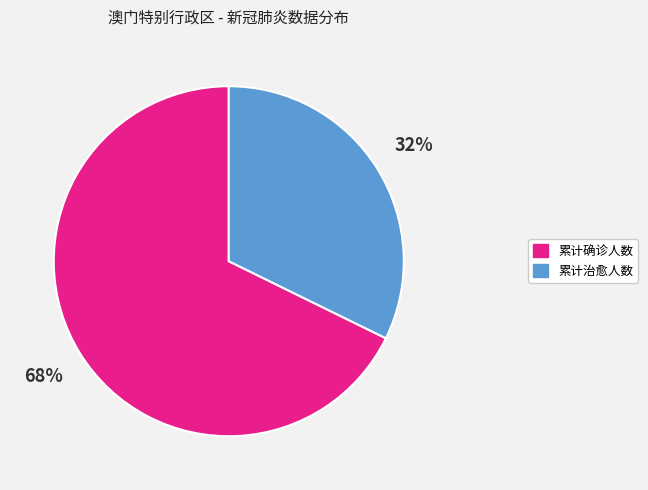

Rank the categories by value from lowest to highest.

累计治愈人数, 累计确诊人数